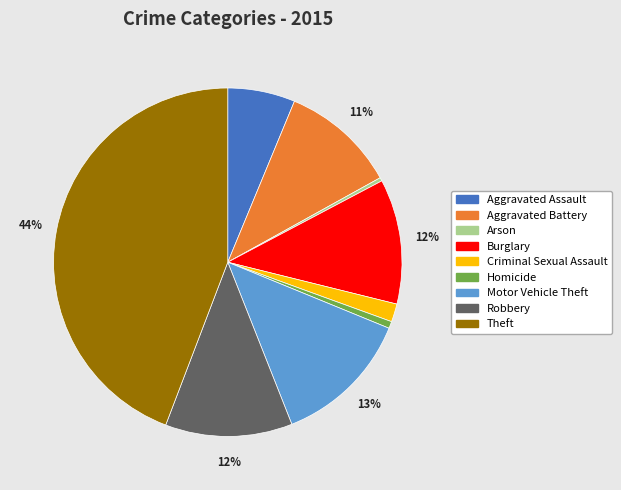

Which category has the biggest portion of the pie?

Theft